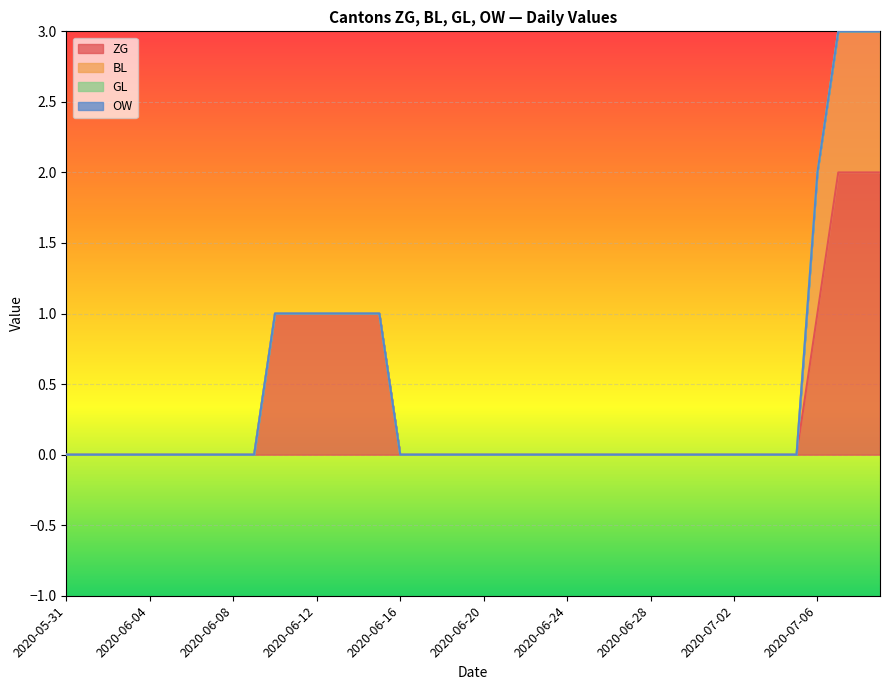

What is the label of the 2nd point from the right?

2020-07-08